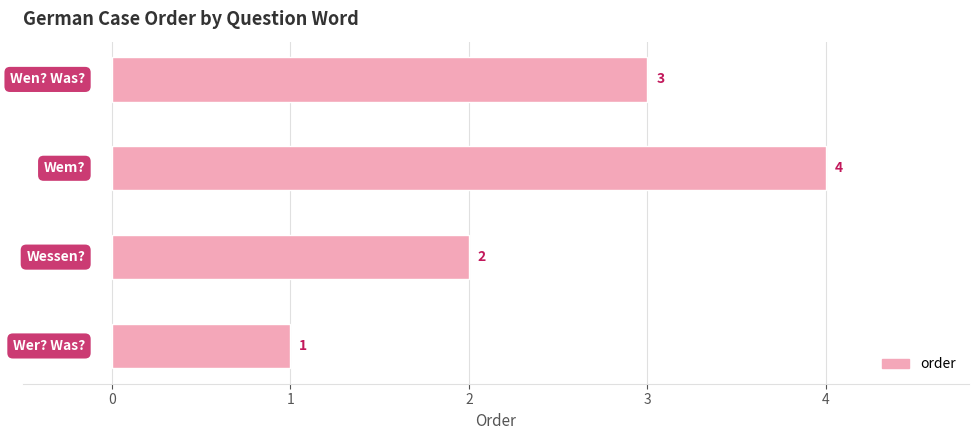

How many categories are shown in the chart?

4